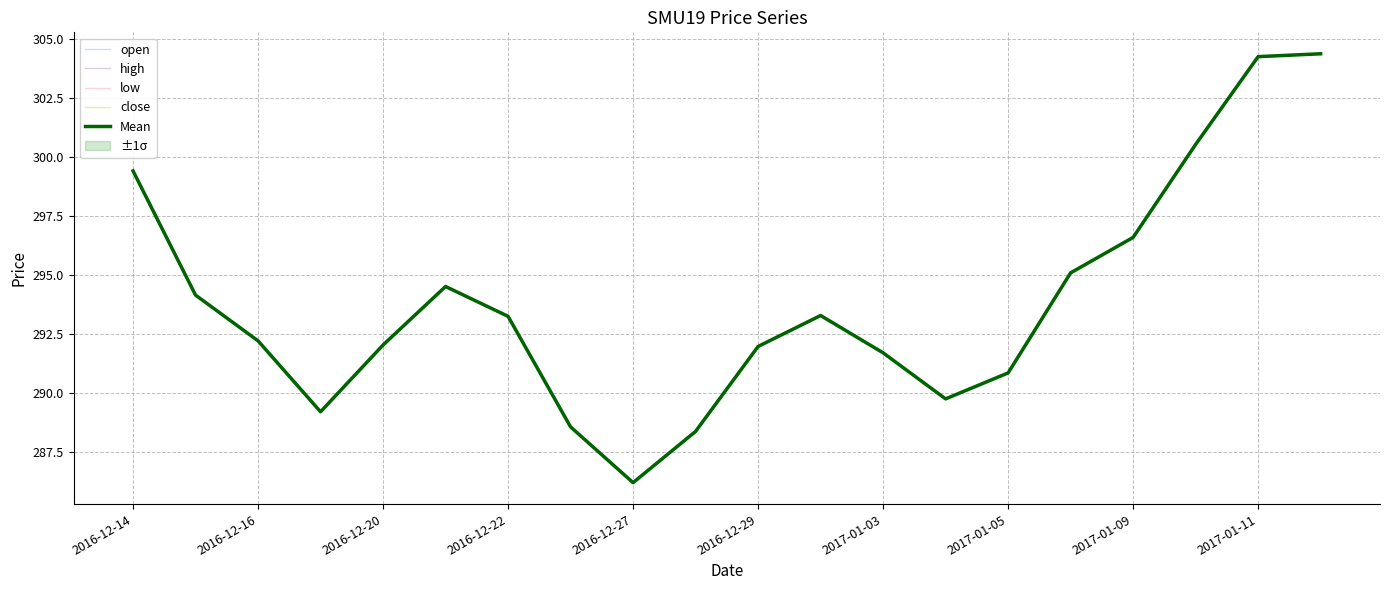

Where is the first local maximum for close?

2016-12-29